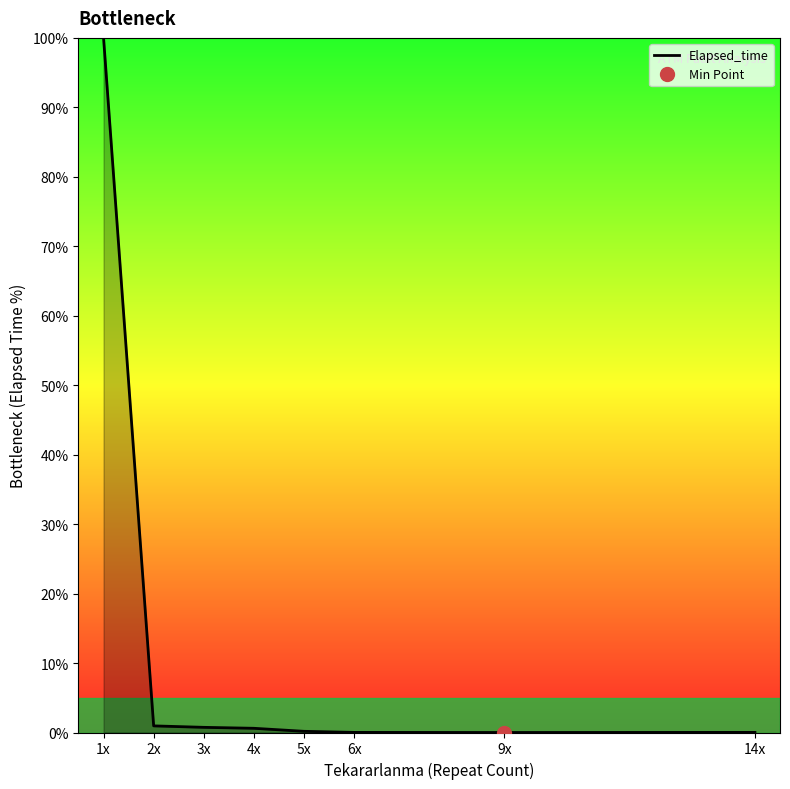

What is the label of the 5th point from the left?

5x